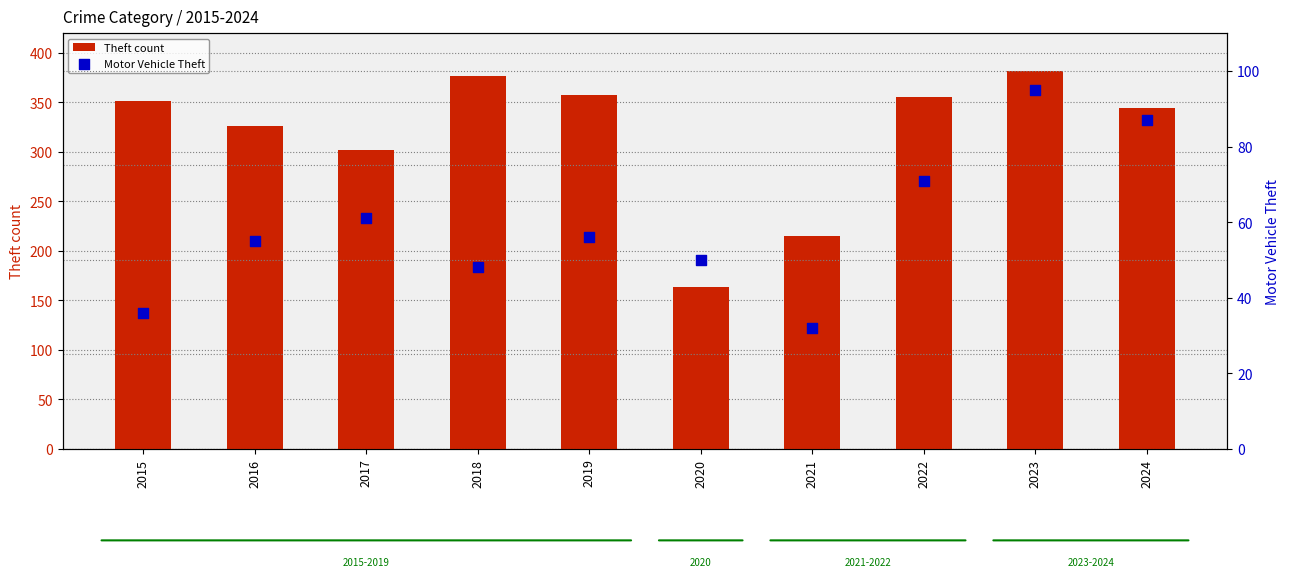

Which series has the widest spread of Y values?

Theft count